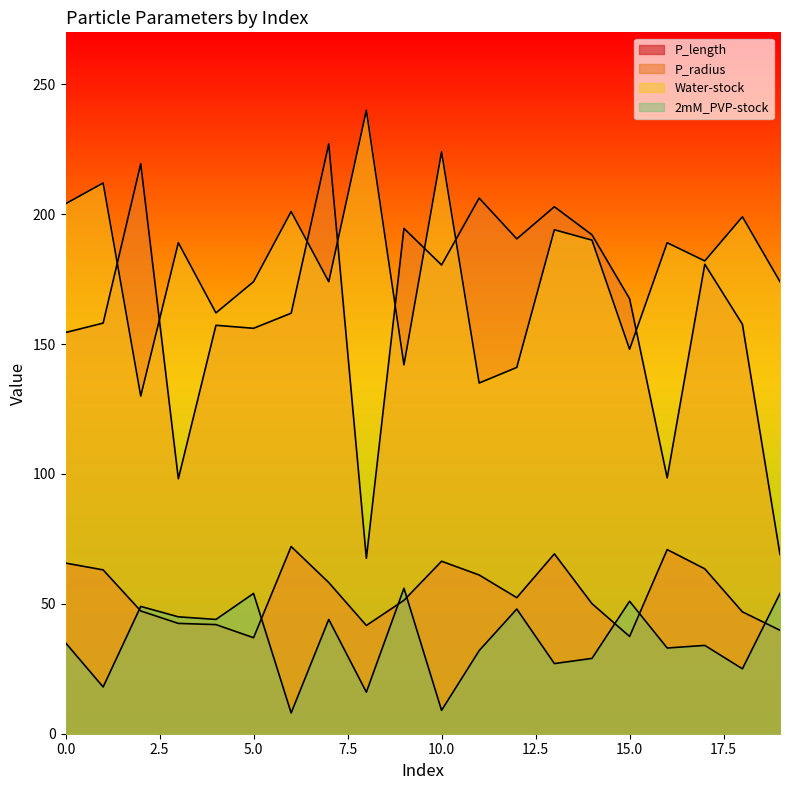

Which series ends up on top after the final intersection of Water-stock and P_radius?

Water-stock